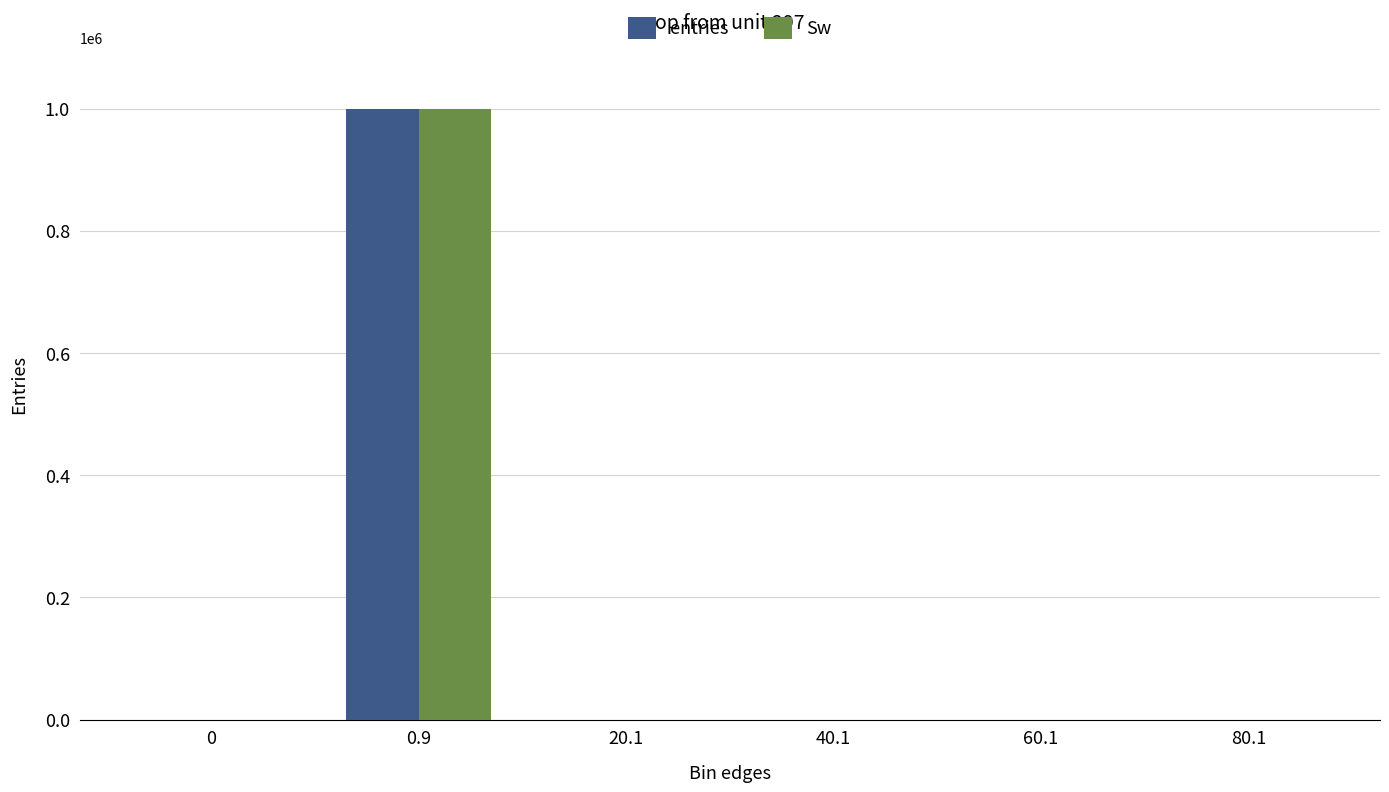

Count the number of categories in the chart.

6